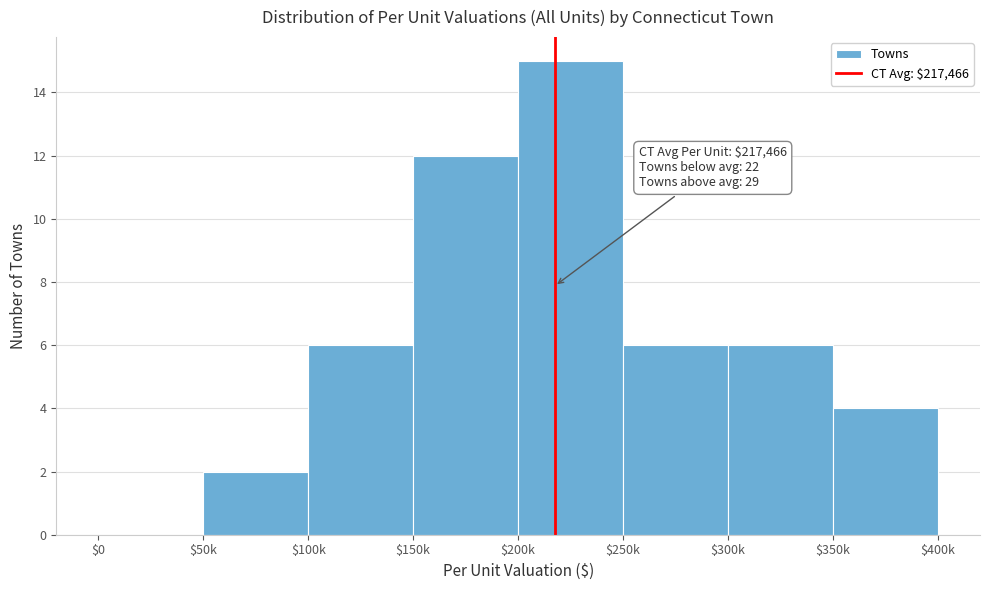

Is it true that the value at $150k is 12?

True